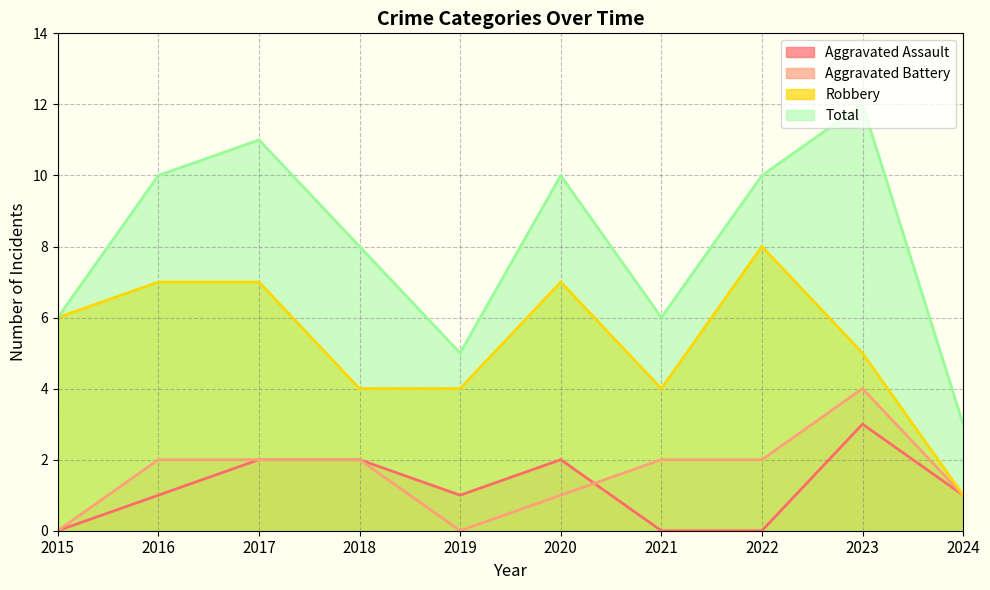

What is the value of the Aggravated Assault point at the 5th from the left?

1